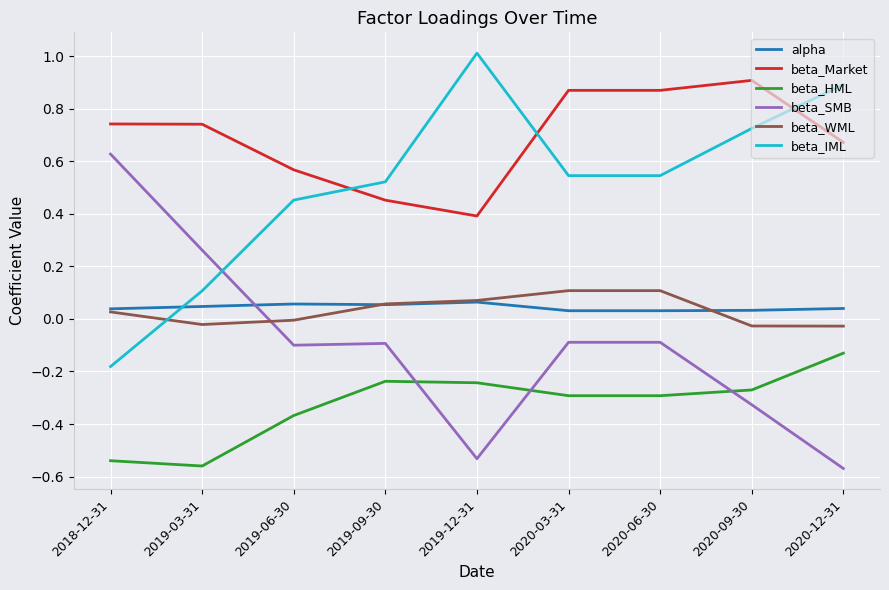

True or false: beta_SMB has a value of -0.2 at 2019-12-31.

False